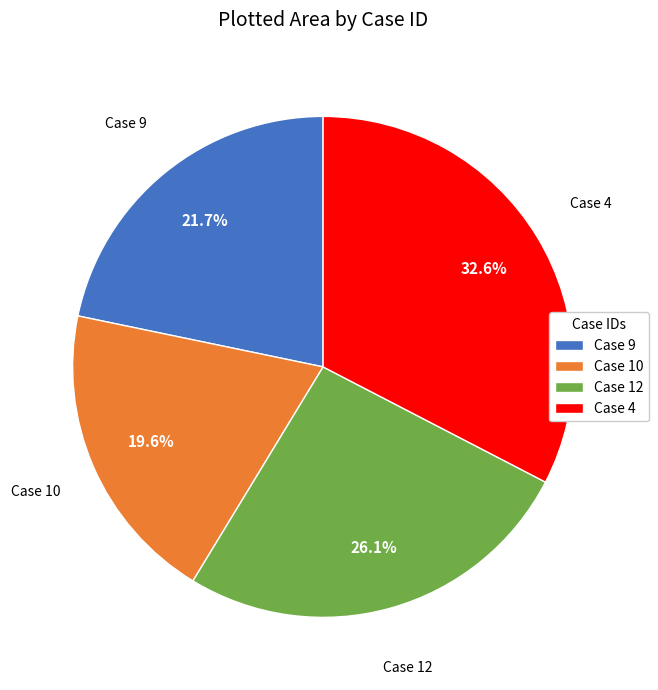

Which has a higher value, Case 9 or Case 4?

Case 4